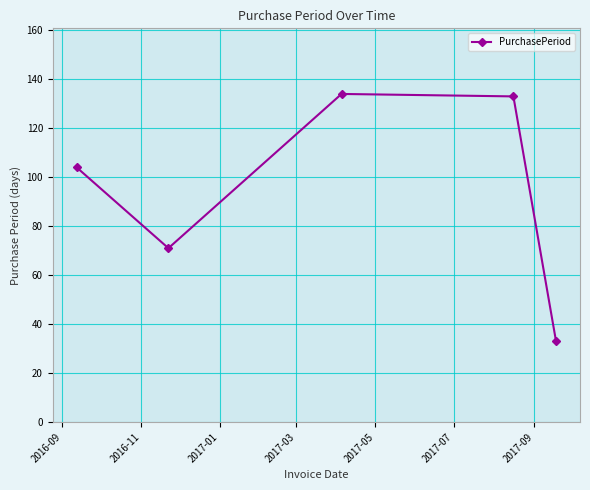

What is the sum of all values?

475